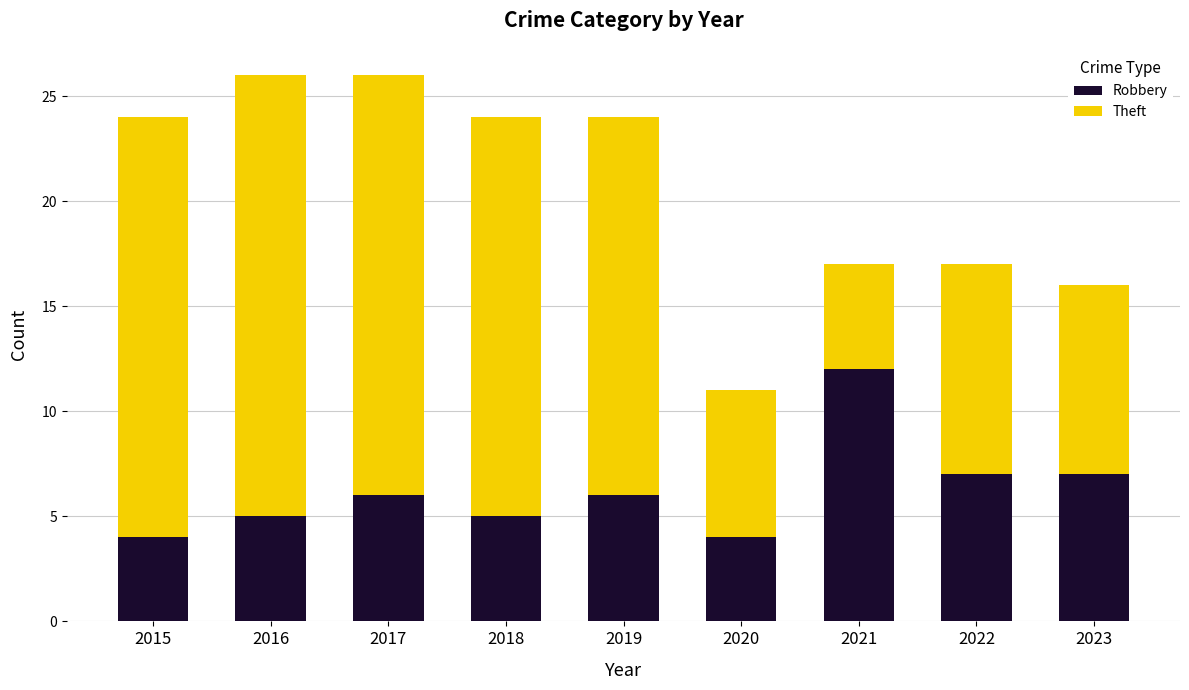

What is the approximate value of Robbery at 2016?

5